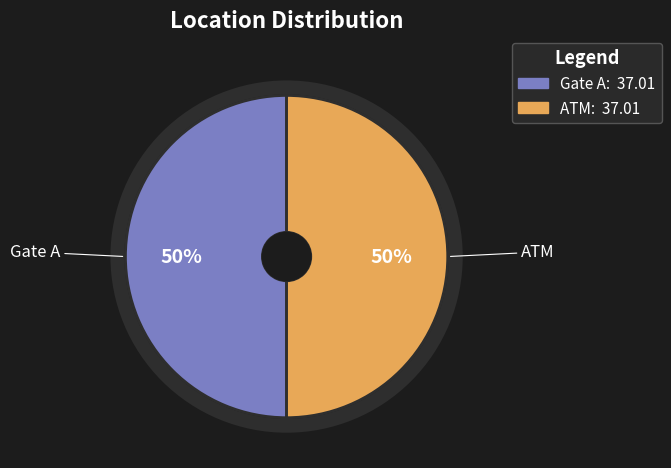

Count the number of slices in the pie.

2